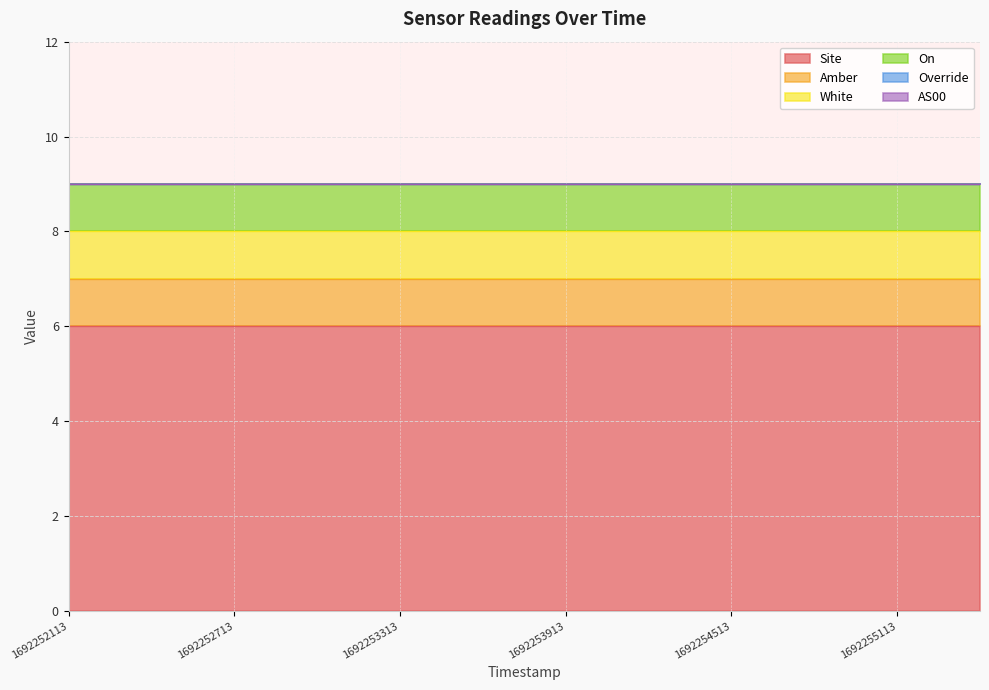

Reading right to left, what are all the values shown in this chart?

Site: 6	6	6	6	6	6	6	6	6	6	6	6
Amber: 1	1	1	1	1	1	1	1	1	1	1	1
White: 1	1	1	1	1	1	1	1	1	1	1	1
On: 1	1	1	1	1	1	1	1	1	1	1	1
Override: 0	0	0	0	0	0	0	0	0	0	0	0
AS00: 0	0	0	0	0	0	0	0	0	0	0	0